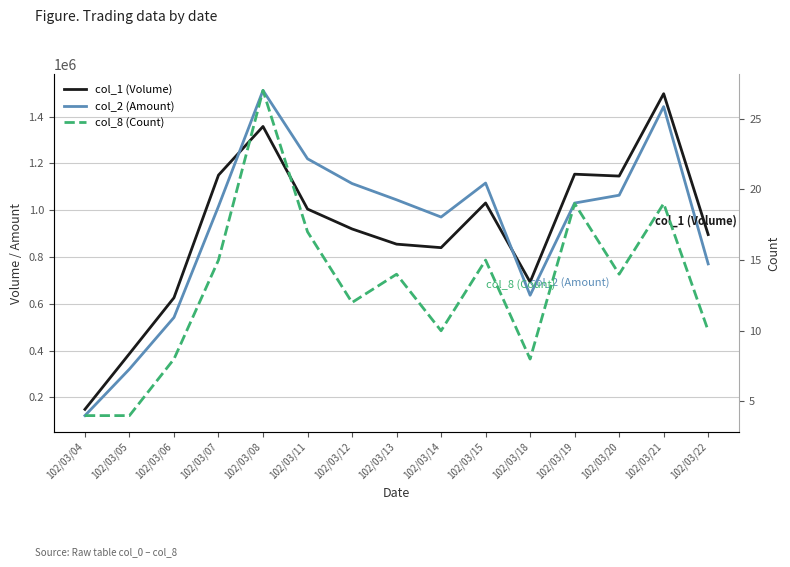

Which category has the lowest value in the col_1 (Volume) series?

102/03/04